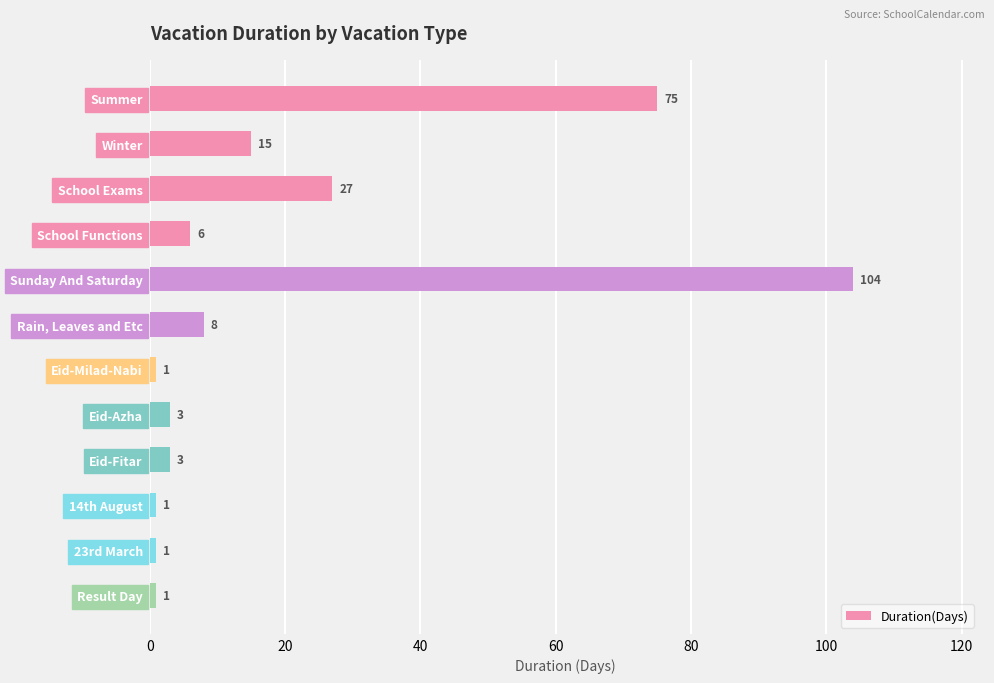

Which category has the highest value across all series?

Sunday And Saturday